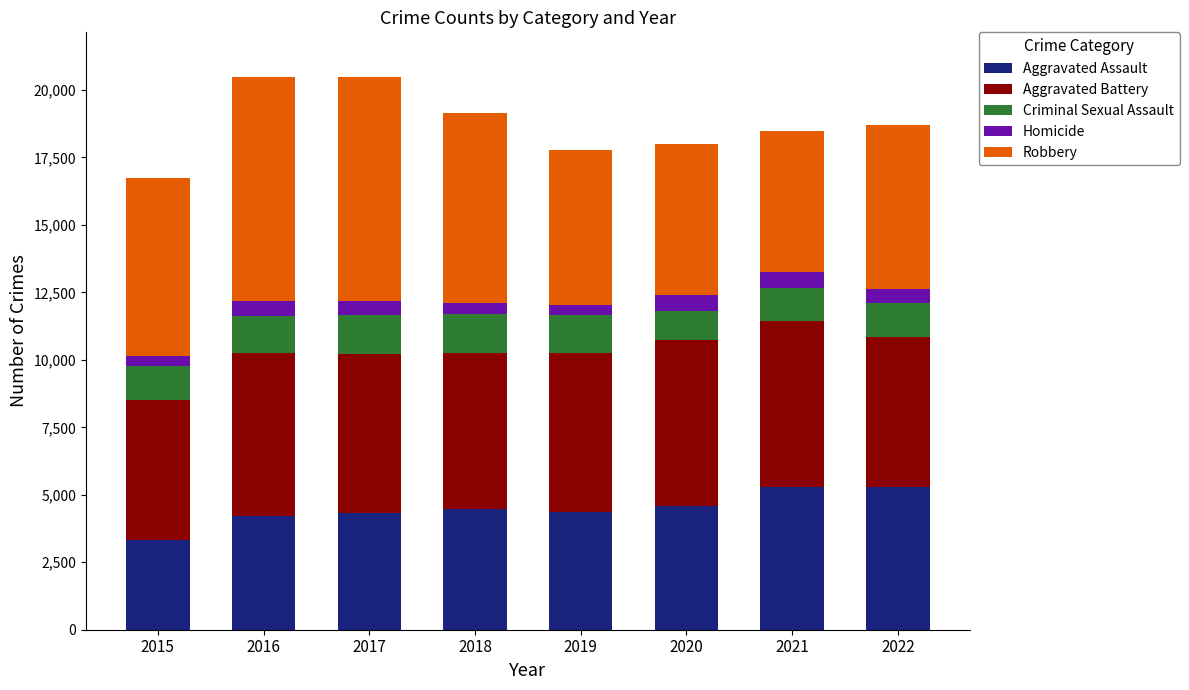

At which label does Aggravated Assault reach its minimum?

2015